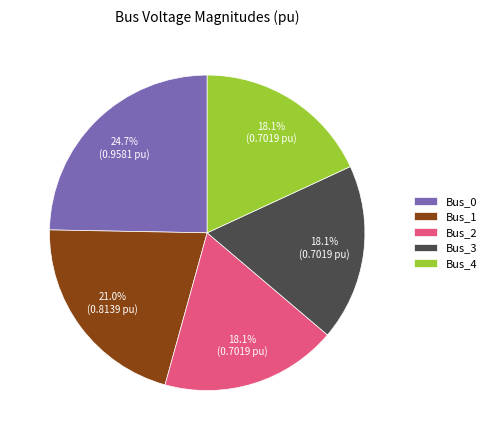

To the nearest percent, what is the difference between the Bus_3 and Bus_1 slice percentages?

3%